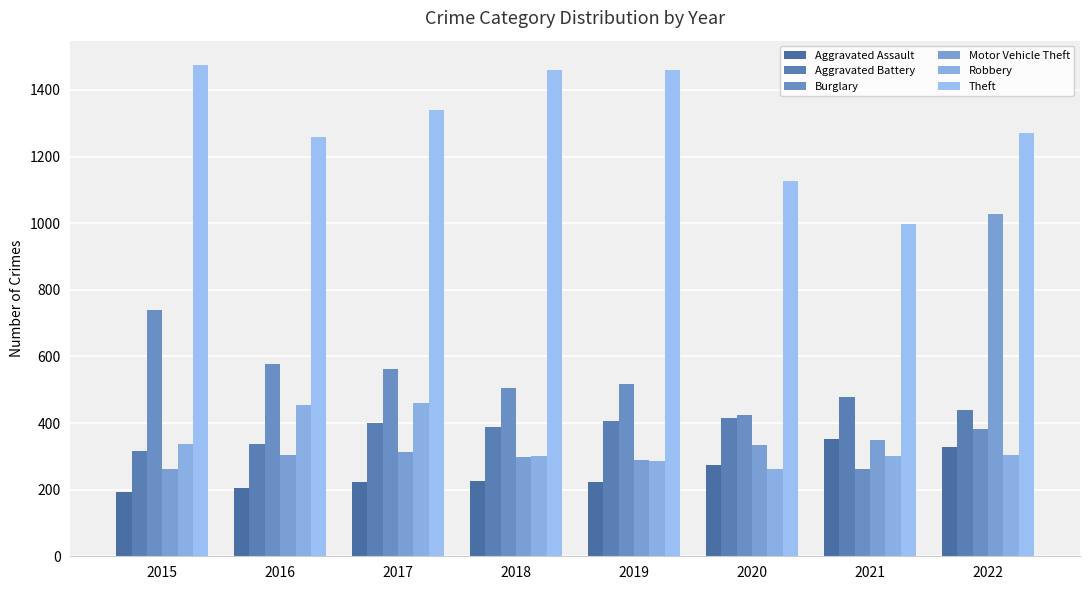

How many values in the Motor Vehicle Theft series are below 312?

4